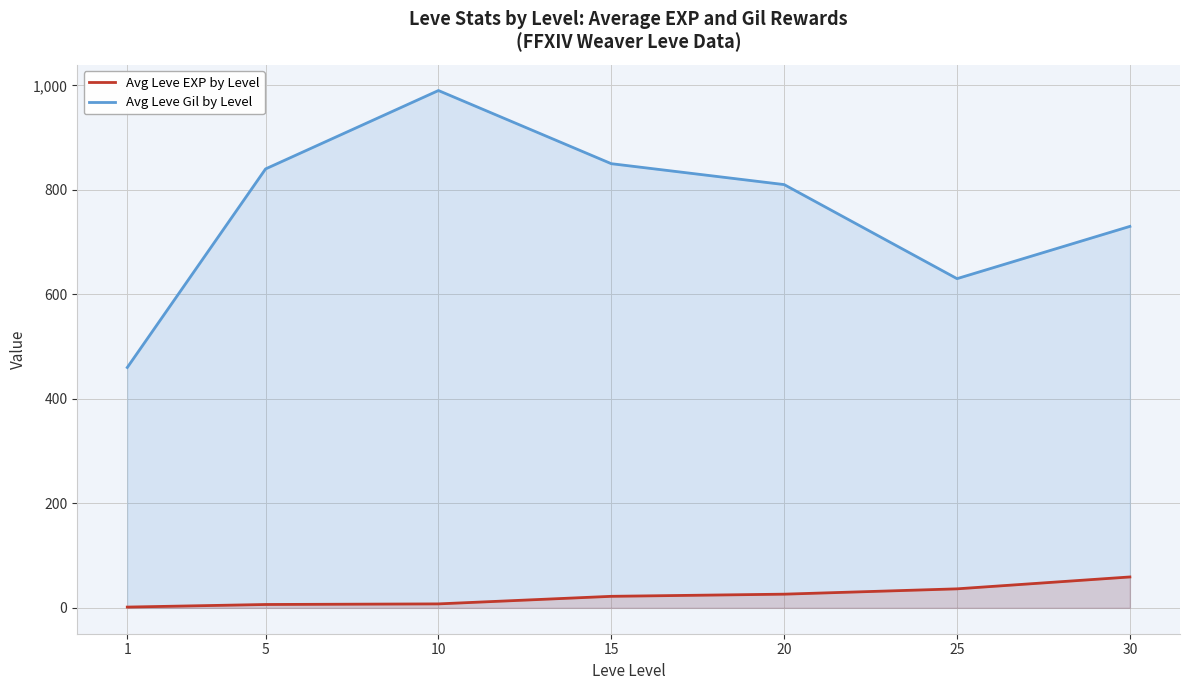

What is the total value across all series at 25?

666.4